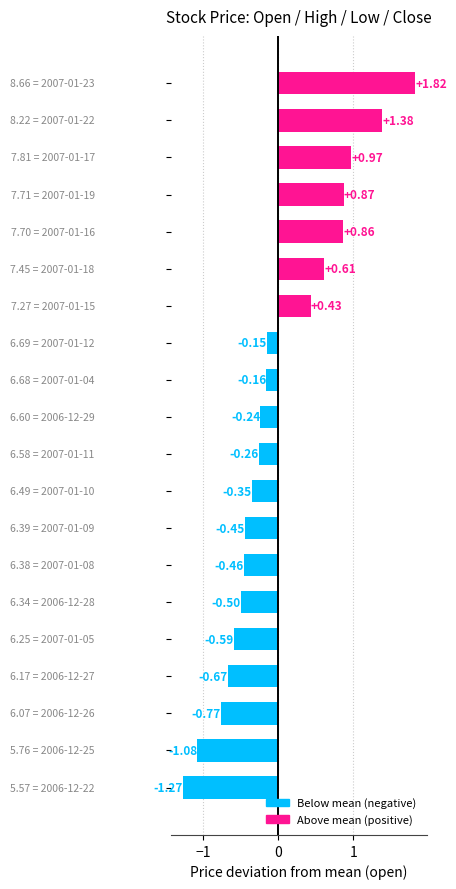

What is the difference between the maximum and minimum values?

3.1